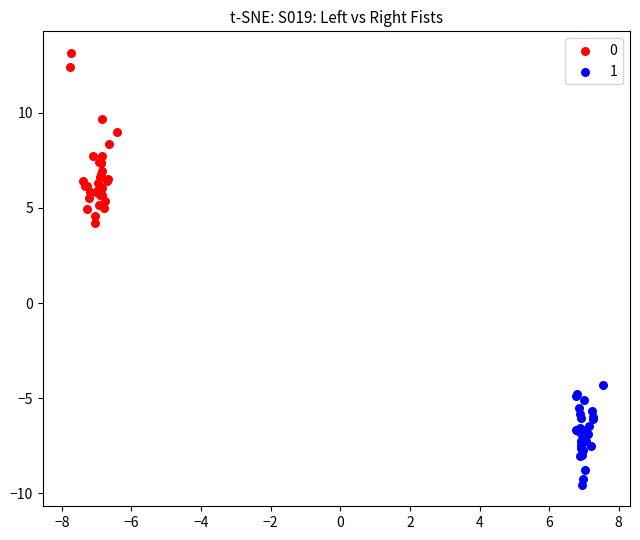

What are all the series names shown in the legend?

0, 1